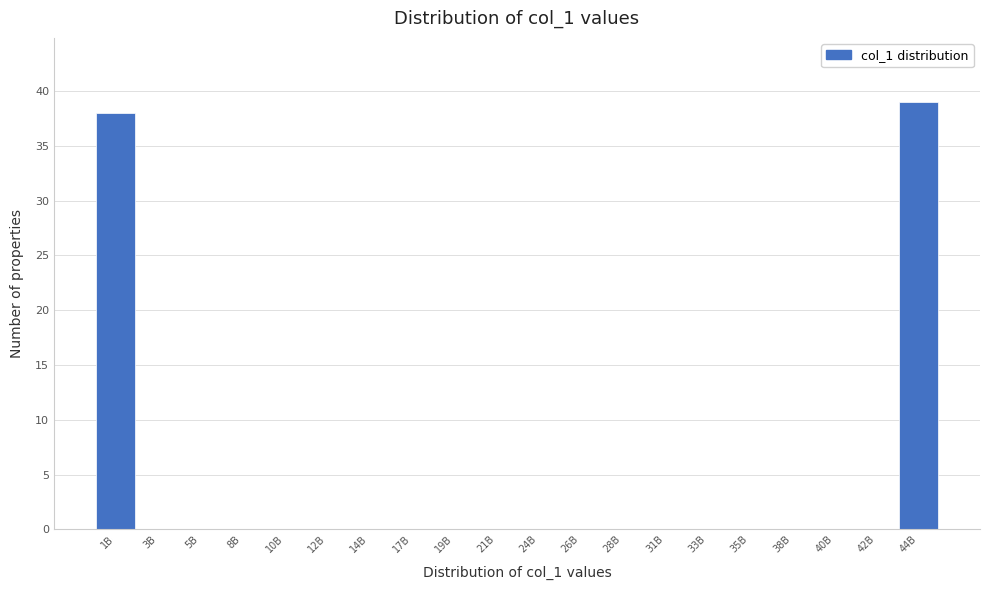

Reading left to right, what are all the values shown in this chart?

1B=38	3B=0	5B=0	8B=0	10B=0	12B=0	14B=0	17B=0	19B=0	21B=0	24B=0	26B=0	28B=0	31B=0	33B=0	35B=0	38B=0	40B=0	42B=0	44B=39